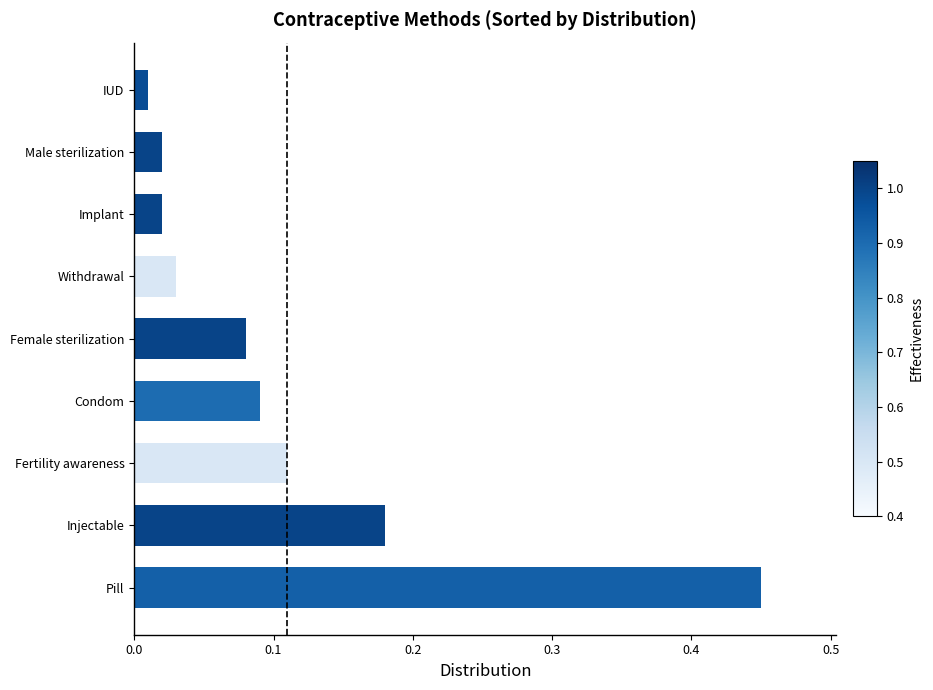

True or false: the data shows 0.2 at Fertility awareness.

False